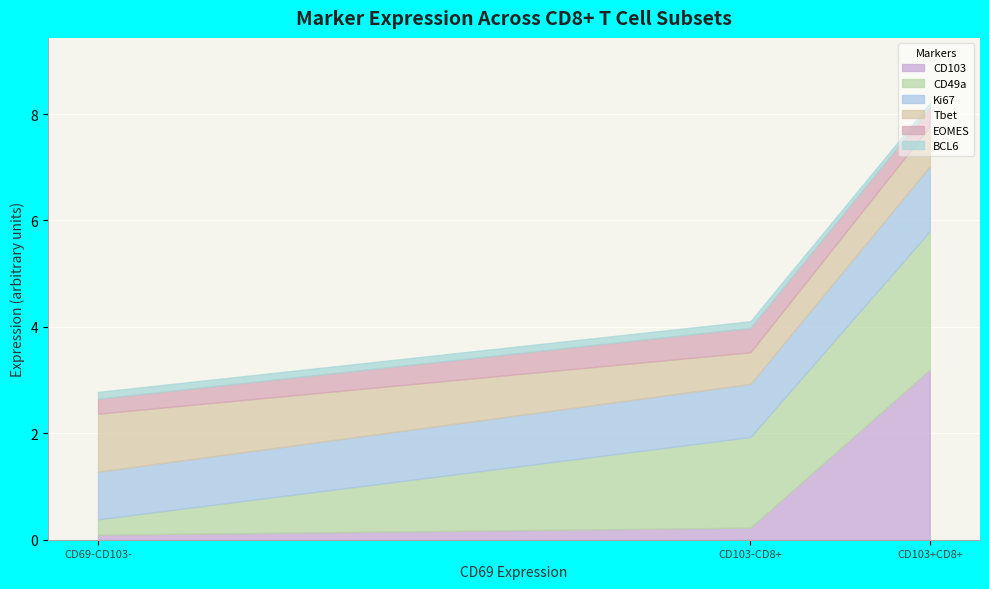

Reading left to right, list all the values displayed in this chart.

CD103: CD69+CD103+CD8+Tcells=3.2	CD69+CD103-_CD8+Tcells=0.2	CD69-CD103-_CD8+Tcells=0.1
CD49a: CD69+CD103+CD8+Tcells=2.6	CD69+CD103-_CD8+Tcells=1.7	CD69-CD103-_CD8+Tcells=0.3
Ki67: CD69+CD103+CD8+Tcells=1.2	CD69+CD103-_CD8+Tcells=1.0	CD69-CD103-_CD8+Tcells=0.9
Tbet: CD69+CD103+CD8+Tcells=0.8	CD69+CD103-_CD8+Tcells=0.6	CD69-CD103-_CD8+Tcells=1.1
EOMES: CD69+CD103+CD8+Tcells=0.3	CD69+CD103-_CD8+Tcells=0.5	CD69-CD103-_CD8+Tcells=0.3
BCL6: CD69+CD103+CD8+Tcells=0.1	CD69+CD103-_CD8+Tcells=0.1	CD69-CD103-_CD8+Tcells=0.1